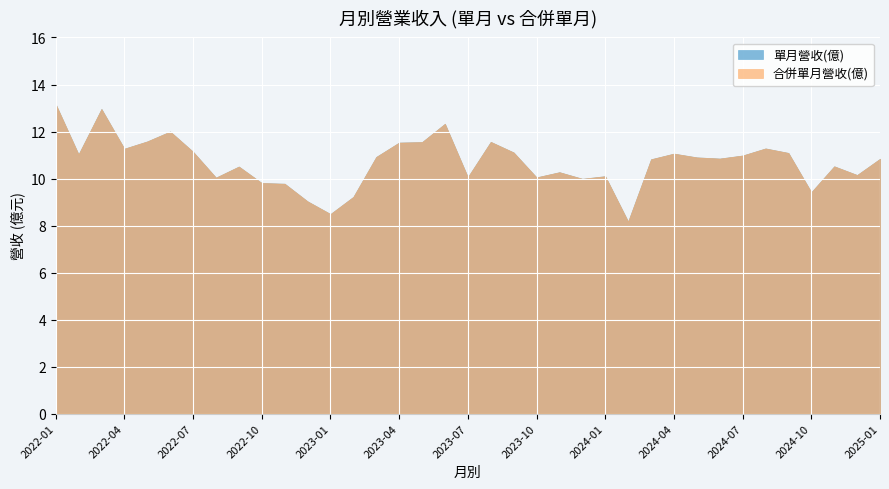

Does the chart display data point markers on the line(s)?

No